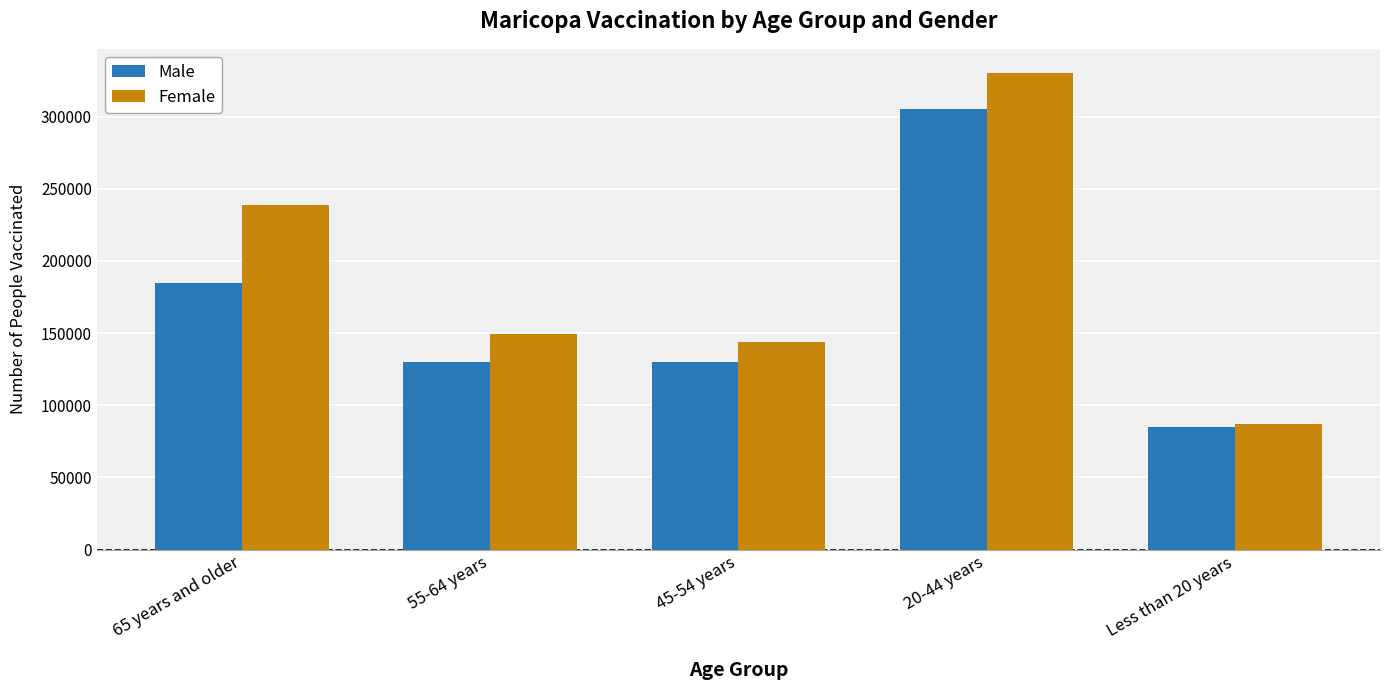

What is the greatest value displayed?

330525